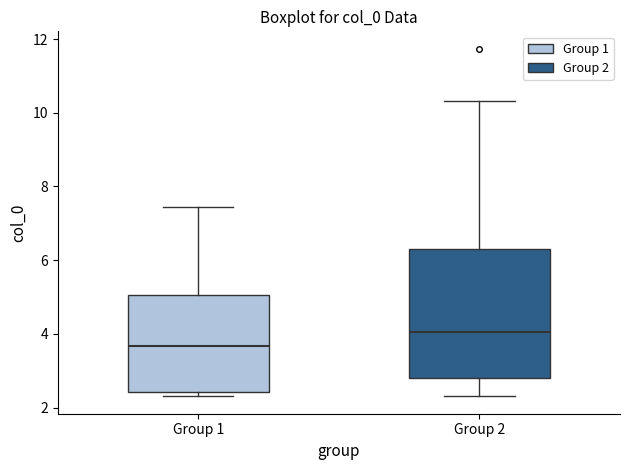

Comparing the boxes themselves (not the whiskers), which one is the tallest?

Group 2